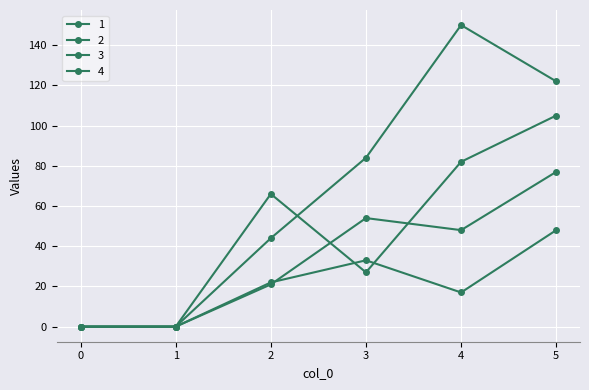

Rank the series by their maximum value, from highest to lowest.

4, 1, 3, 2